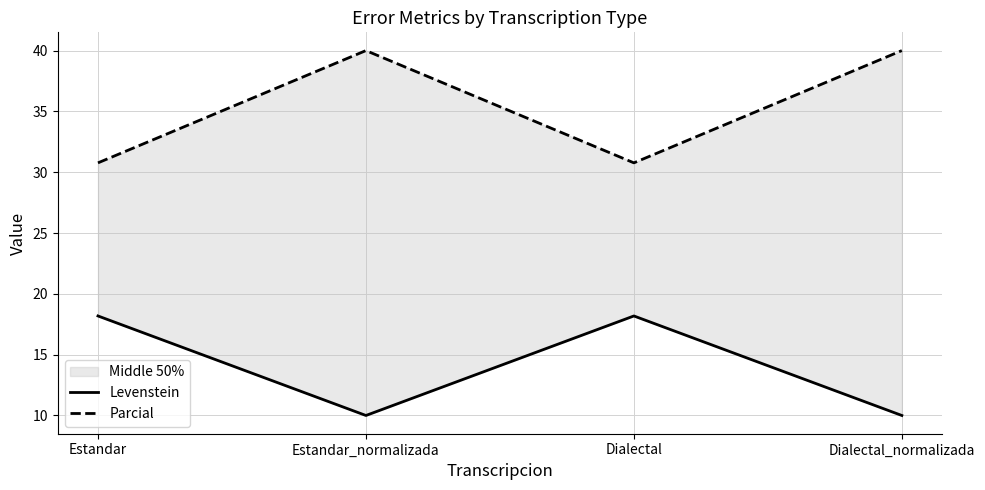

Which series has the largest range (max minus min)?

Parcial